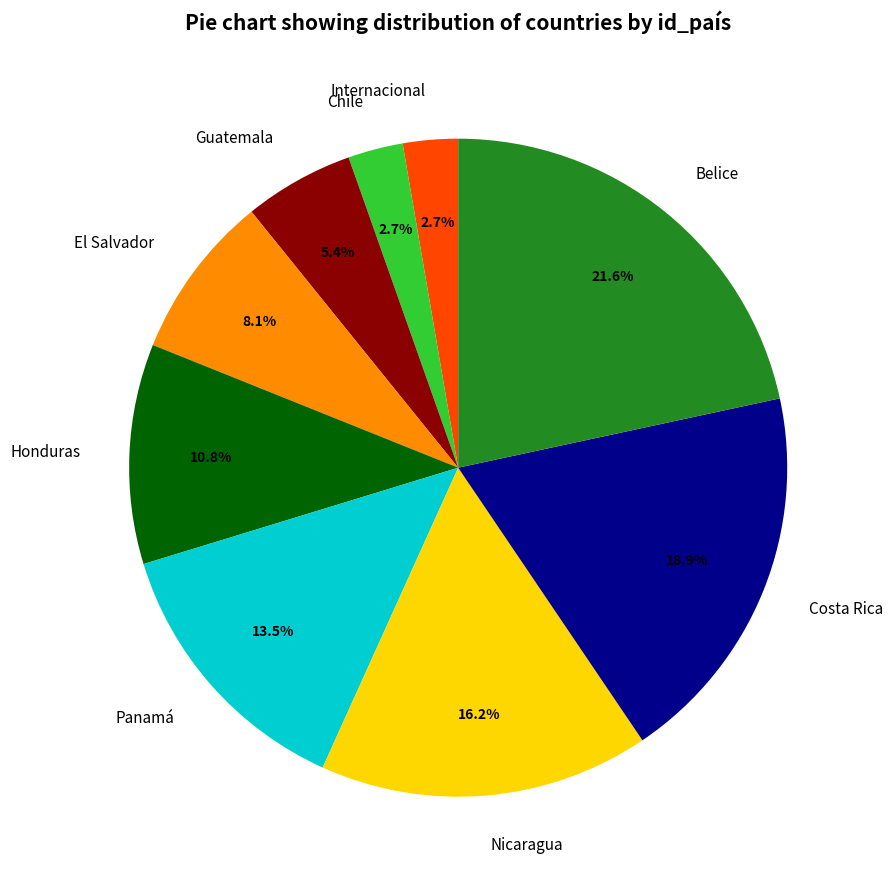

To the nearest percent, what is the difference between the Internacional and Nicaragua slice percentages?

14%